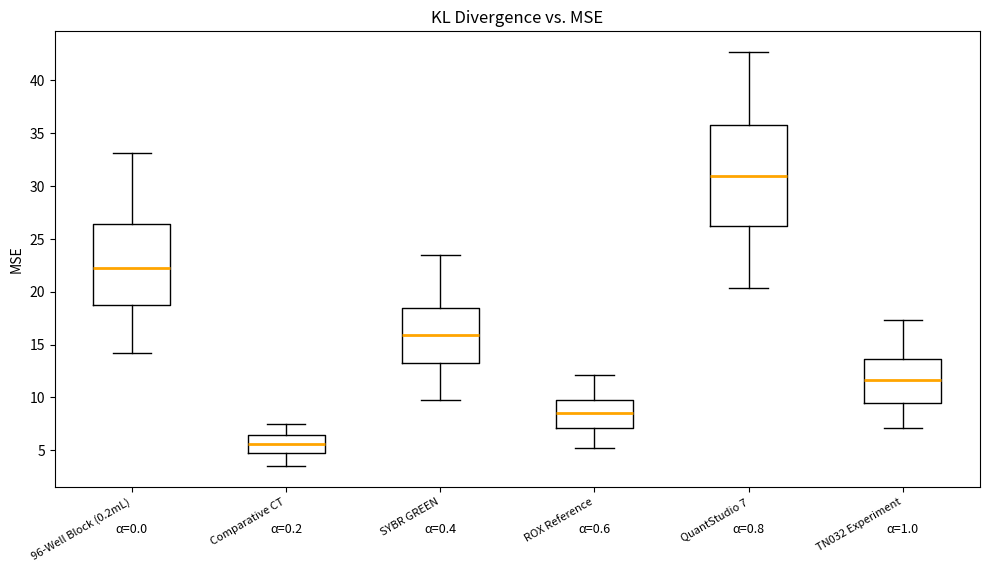

Where does the lower whisker of the box for QuantStudio 7 end on the y-axis? The values are not printed on the chart, so give them approximately, as read against the axis.

20.5